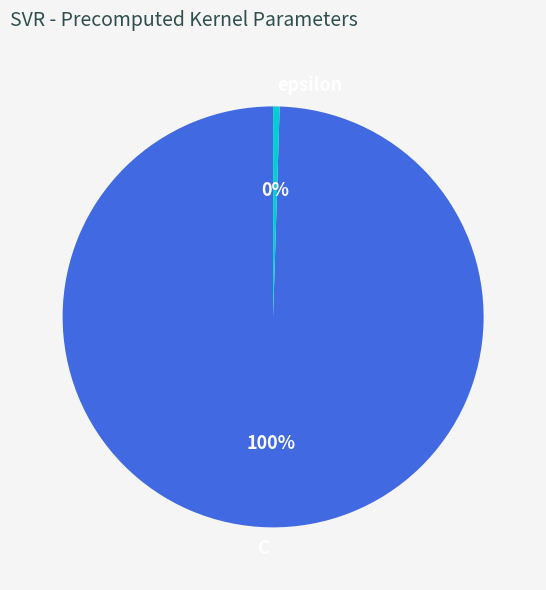

Rank the categories by value from highest to lowest.

C, epsilon